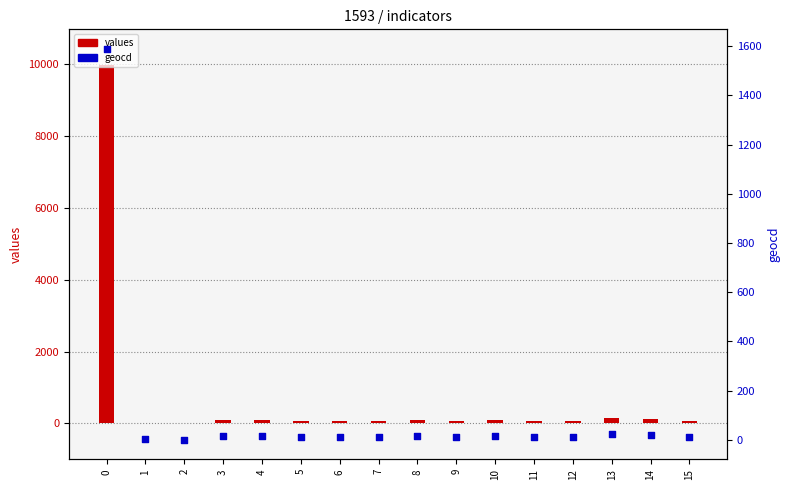

Is the value of values at 9 greater than the value of geocd at 14?

Yes